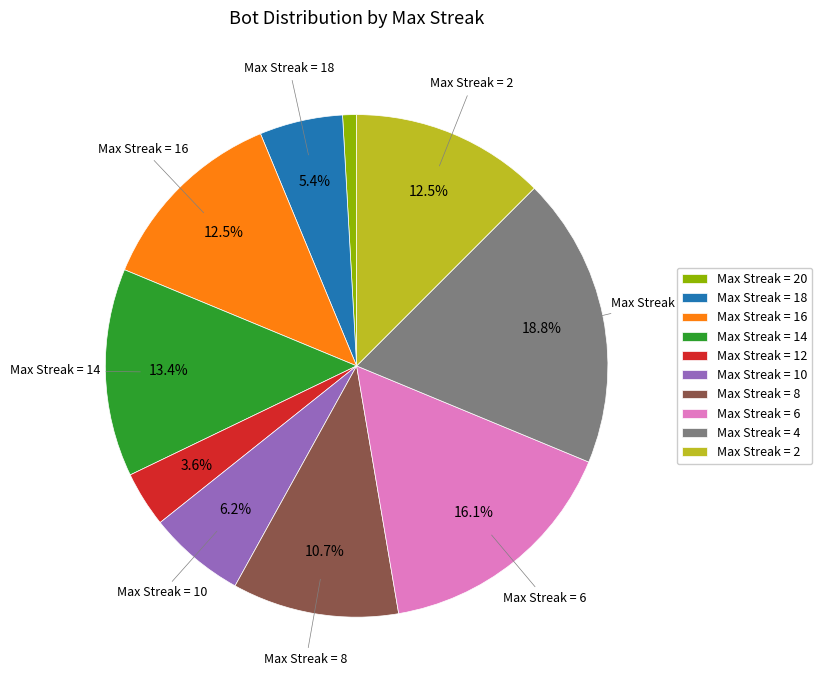

Combined, do Max Streak = 8 and Max Streak = 6 account for over 50%?

No